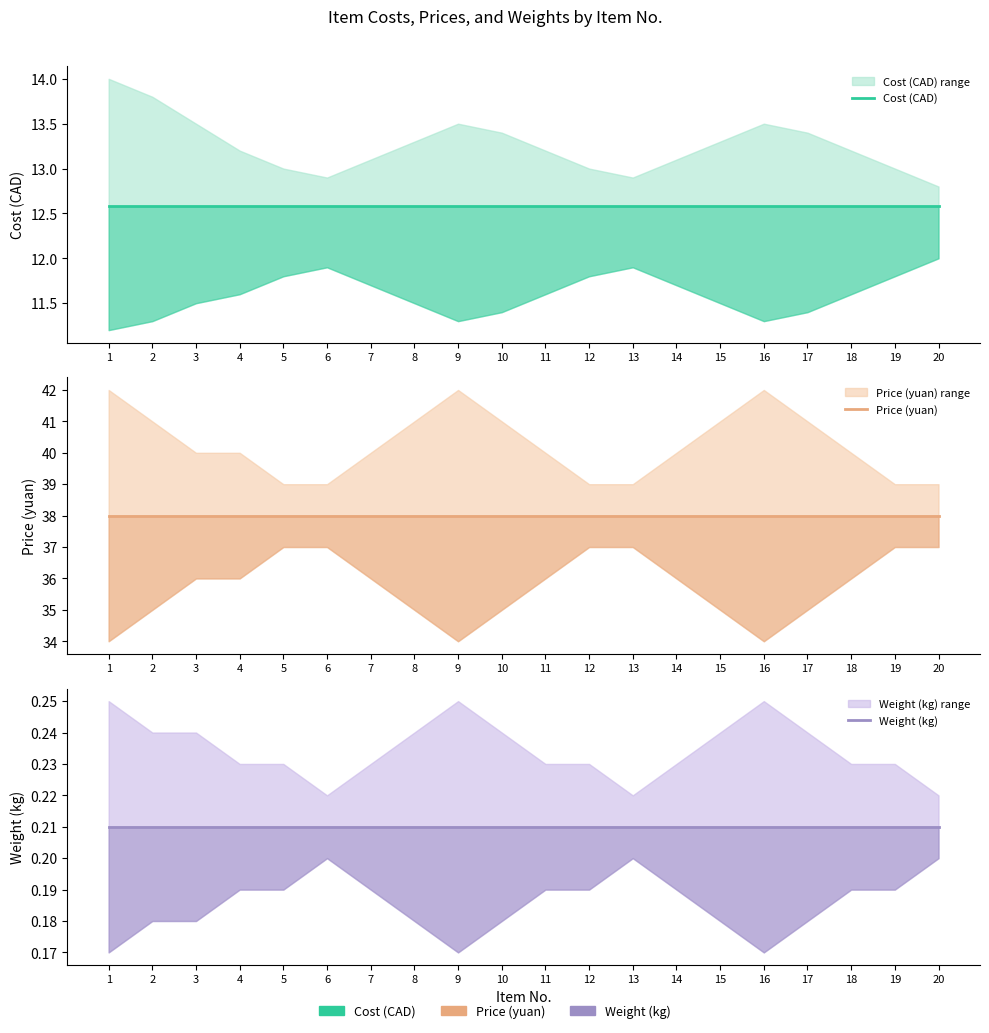

The Price (yuan) series shows 38.0 at 20. True or false?

True